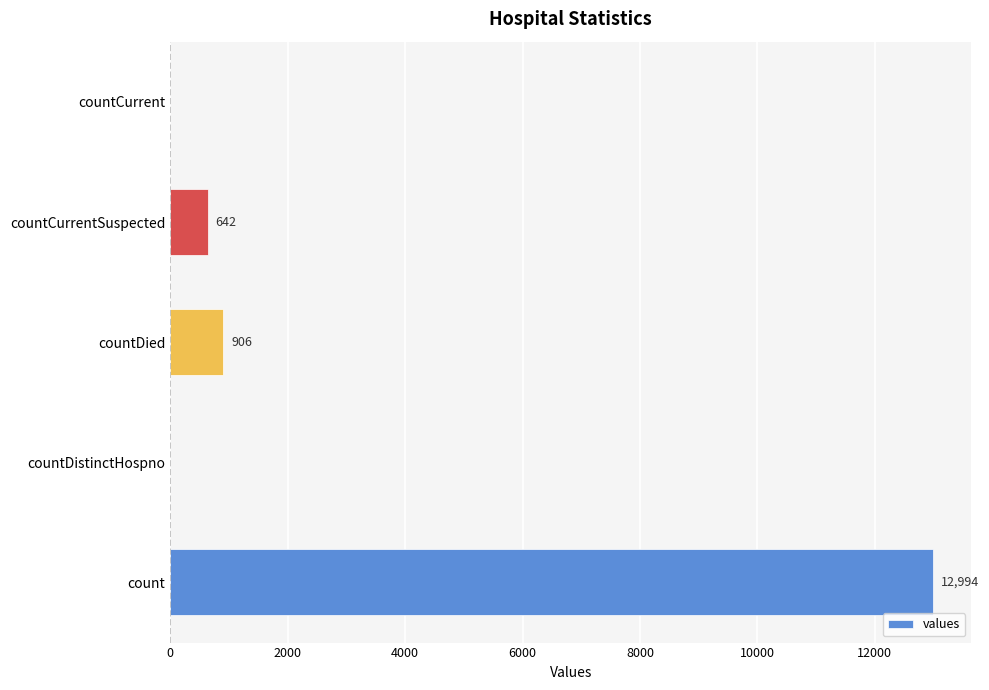

True or false: the data shows 1598 at countDied.

False